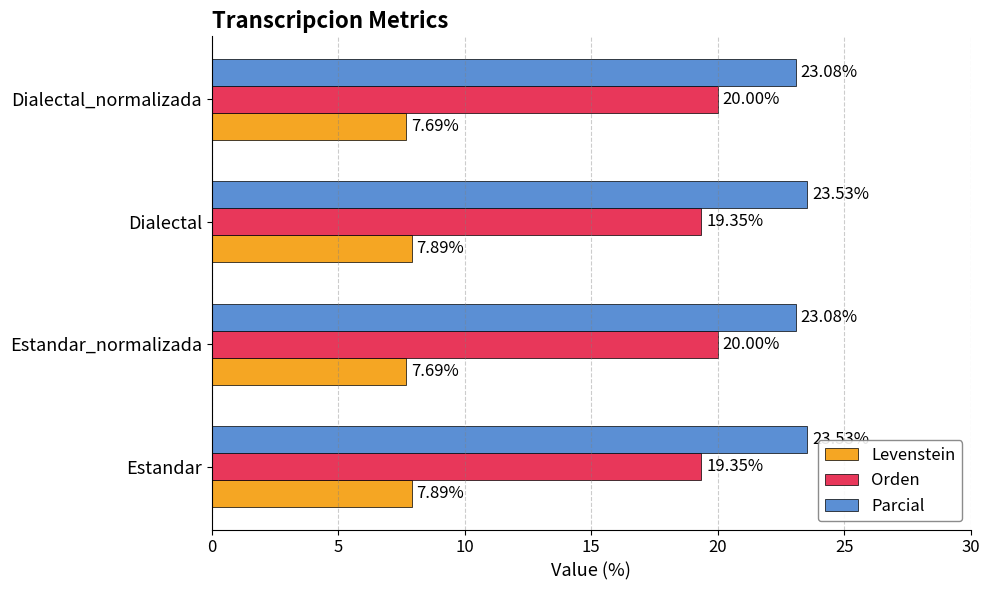

Count the number of data series in this chart.

3